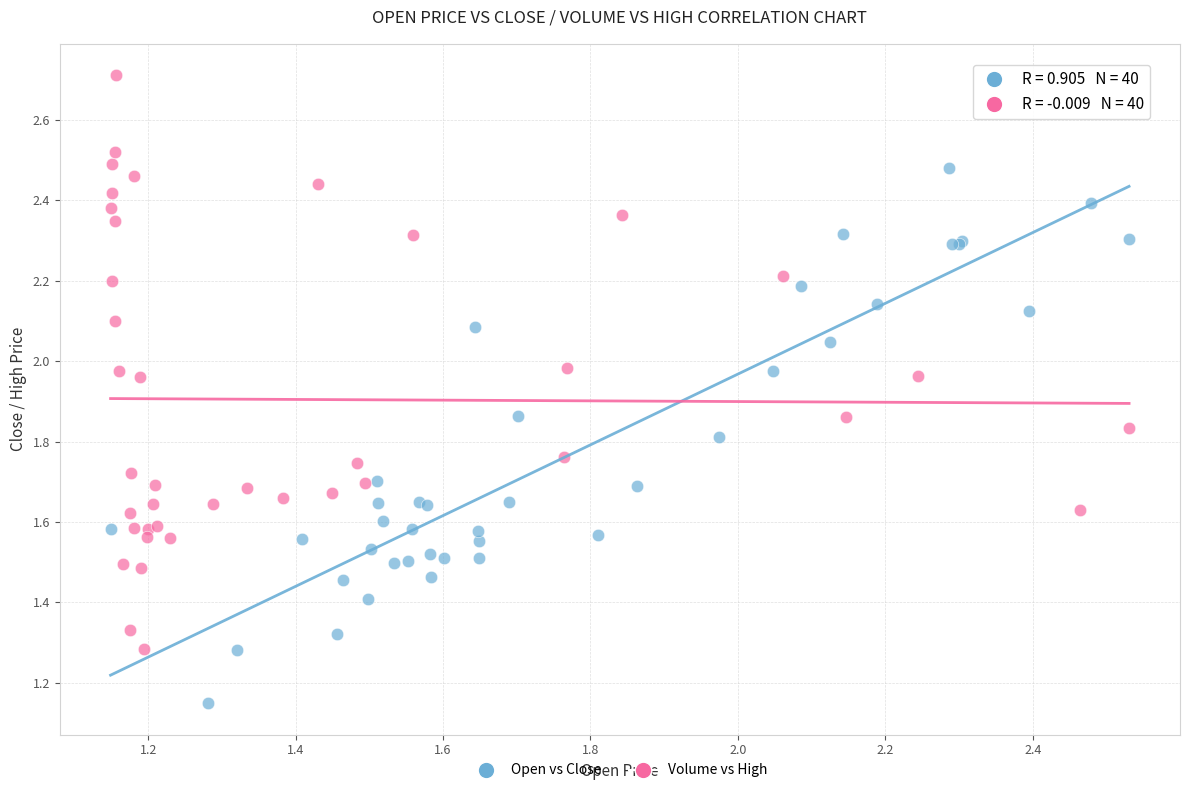

What are all the series names shown in the legend?

Open vs Close, Volume vs High